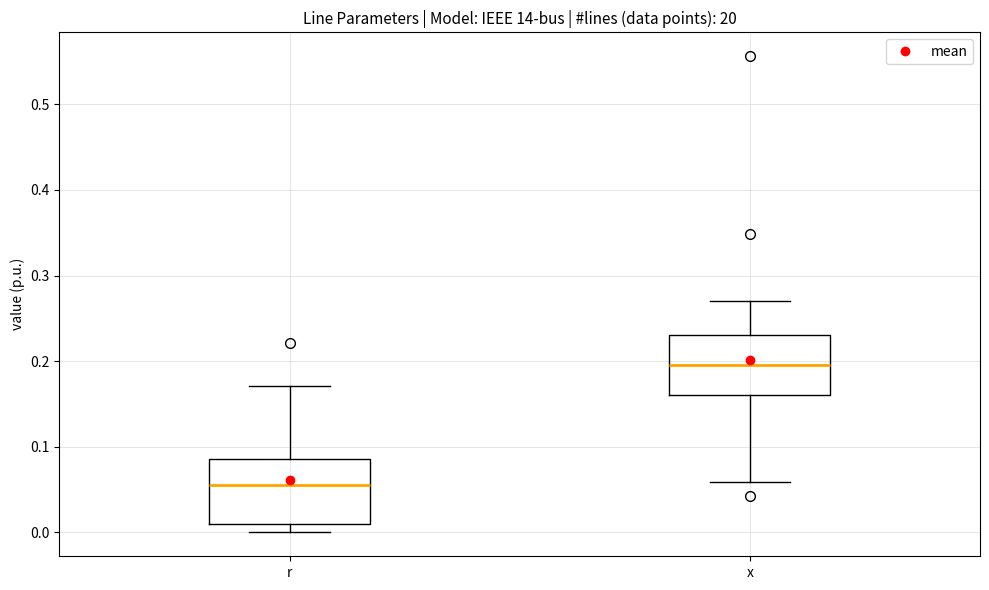

Where does the lower whisker of the box for r end on the y-axis? The values are not printed on the chart, so give them approximately, as read against the axis.

0.00